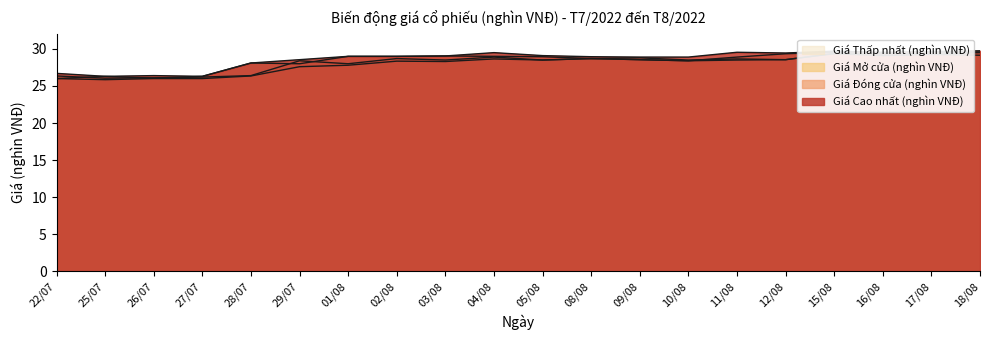

Reading left to right, what are all the values shown in this chart?

Giá Cao nhất (nghìn VNĐ): 22/07=26.7	25/07=26.3	26/07=26.4	27/07=26.3	28/07=28.1	29/07=28.6	01/08=29.0	02/08=29.0	03/08=29.1	04/08=29.5	05/08=29.1	08/08=28.9	09/08=28.9	10/08=28.9	11/08=29.6	12/08=29.4	15/08=29.7	16/08=29.6	17/08=29.6	18/08=29.8
Giá Đóng cửa (nghìn VNĐ): 22/07=26.0	25/07=26.3	26/07=26.1	27/07=26.3	28/07=28.1	29/07=28.0	01/08=29.0	02/08=29.0	03/08=29.1	04/08=29.0	05/08=28.9	08/08=28.7	09/08=28.6	10/08=28.4	11/08=28.9	12/08=29.4	15/08=29.6	16/08=29.3	17/08=29.5	18/08=29.6
Giá Mở cửa (nghìn VNĐ): 22/07=26.4	25/07=26.1	26/07=26.1	27/07=26.2	28/07=26.4	29/07=28.4	01/08=28.0	02/08=28.7	03/08=28.5	04/08=28.9	05/08=28.5	08/08=28.7	09/08=28.8	10/08=28.5	11/08=28.6	12/08=28.6	15/08=29.4	16/08=29.4	17/08=29.3	18/08=29.5
Giá Thấp nhất (nghìn VNĐ): 22/07=26.0	25/07=25.9	26/07=26.0	27/07=26.0	28/07=26.4	29/07=27.6	01/08=27.8	02/08=28.4	03/08=28.3	04/08=28.6	05/08=28.5	08/08=28.7	09/08=28.6	10/08=28.4	11/08=28.5	12/08=28.6	15/08=29.4	16/08=29.1	17/08=29.2	18/08=29.1